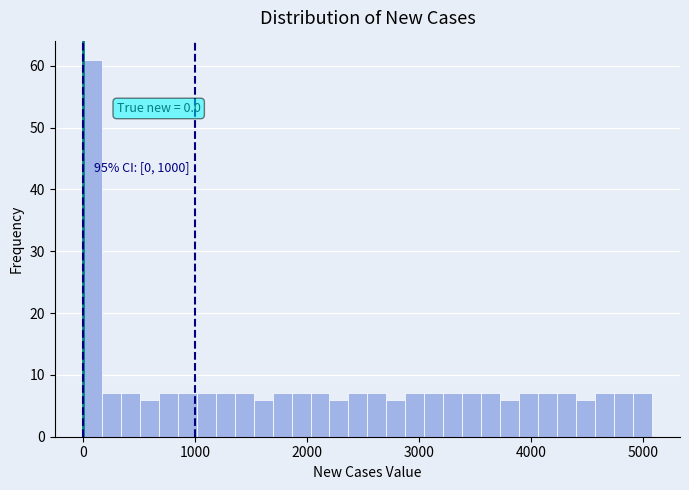

Read against the x-axis, roughly where is the centre of the tallest bar?

100